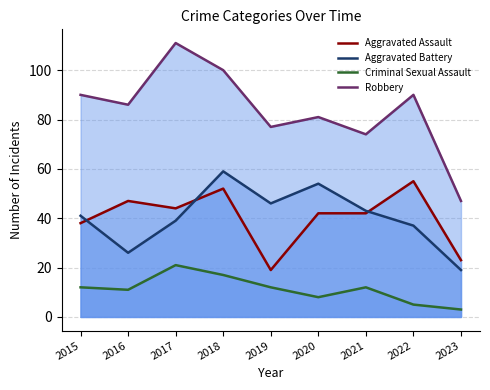

Does the chart display data point markers on the line(s)?

No